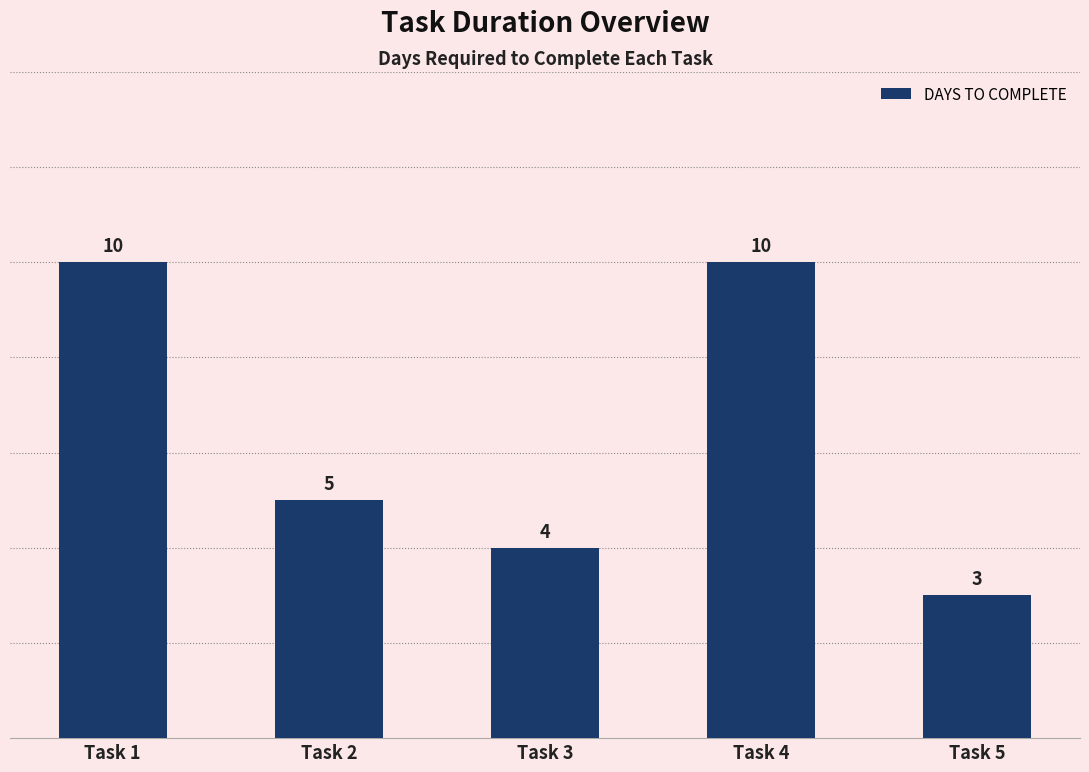

How many bars are there in total?

5